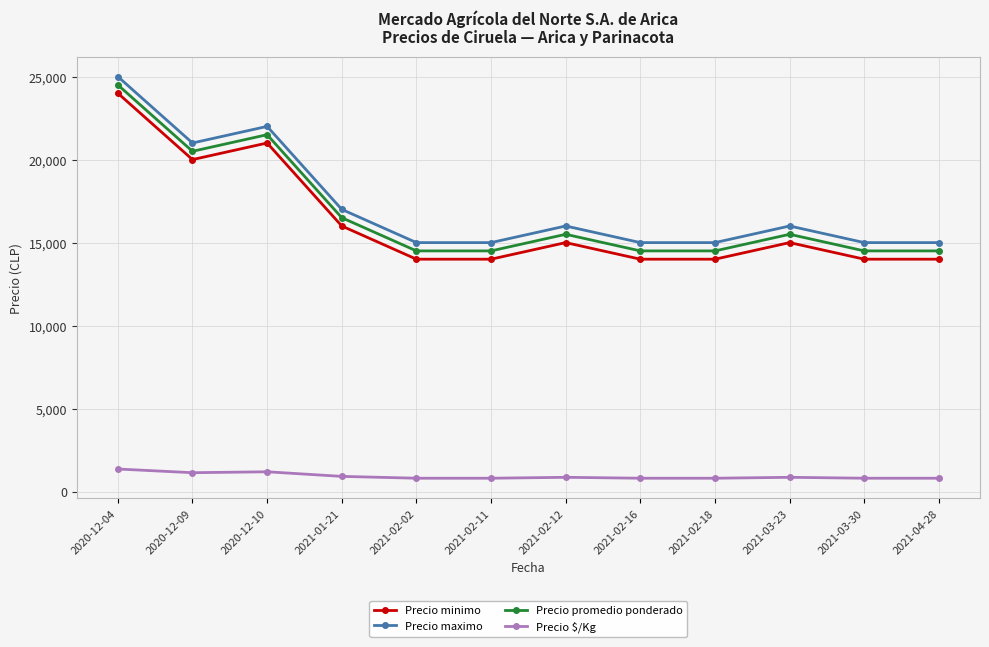

What is the difference between the Precio minimo values at 2021-03-23 and 2021-04-28?

1000